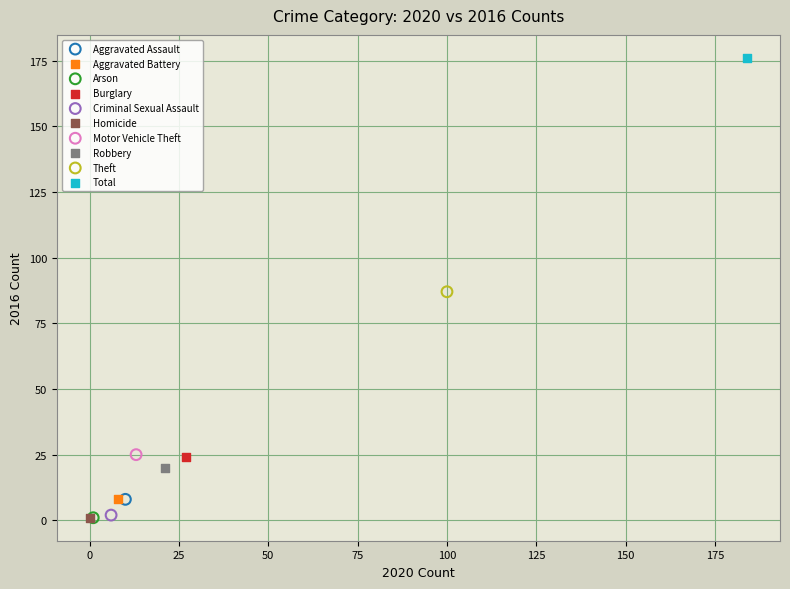

What are all the series names shown in the legend?

Aggravated Assault, Aggravated Battery, Arson, Burglary, Criminal Sexual Assault, Homicide, Motor Vehicle Theft, Robbery, Theft, Total